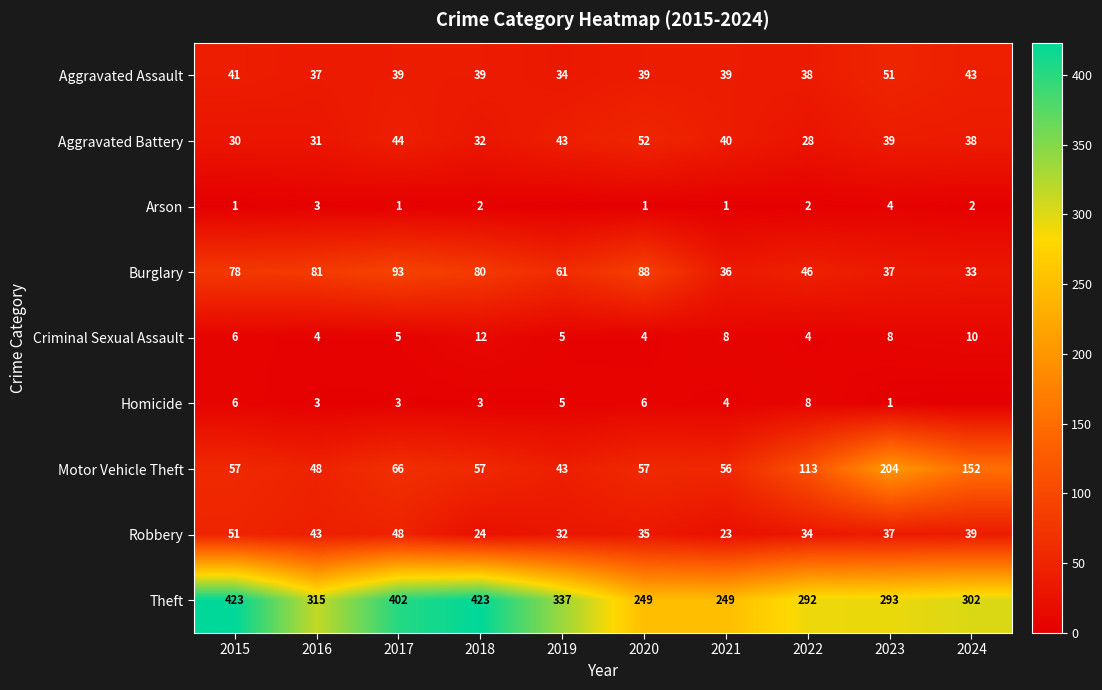

What is the difference between the second highest and minimum values in the Burglary series?

55